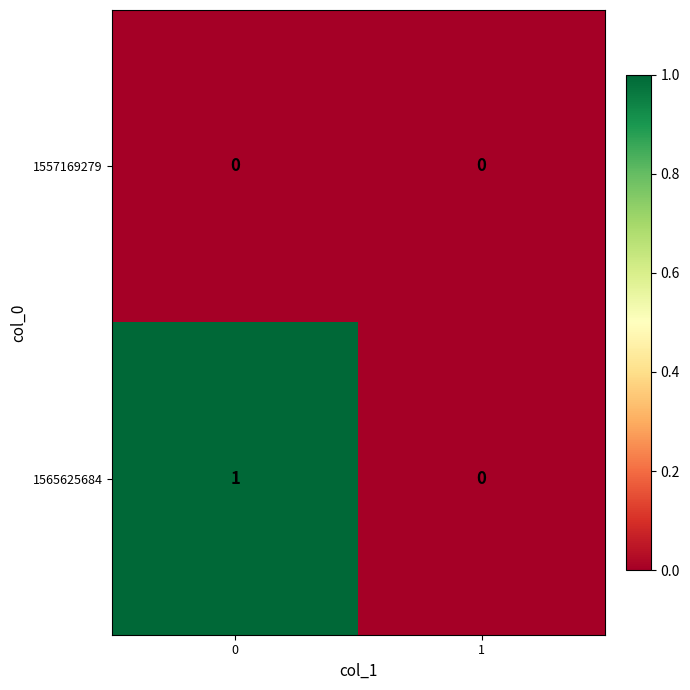

The 1557169279 series shows 0 at 0. True or false?

True